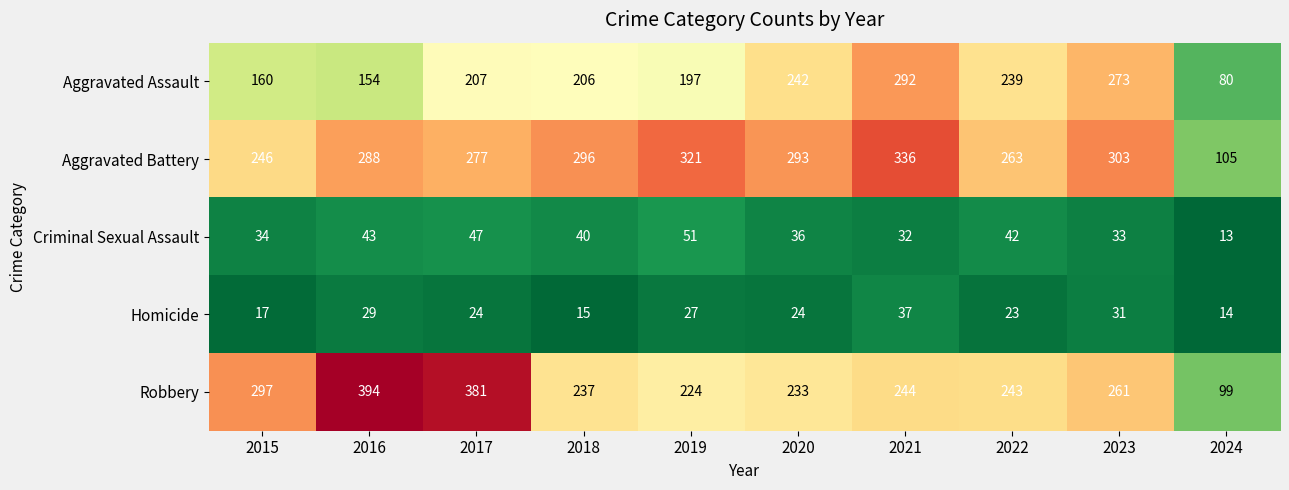

True or false: Aggravated Battery has a value of 89 at 2015.

False